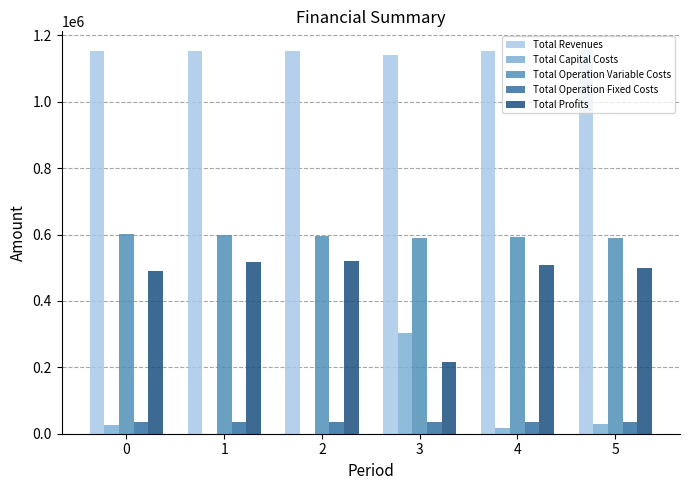

Is it true that Total Operation Variable Costs equals 318918.2 at 0?

False